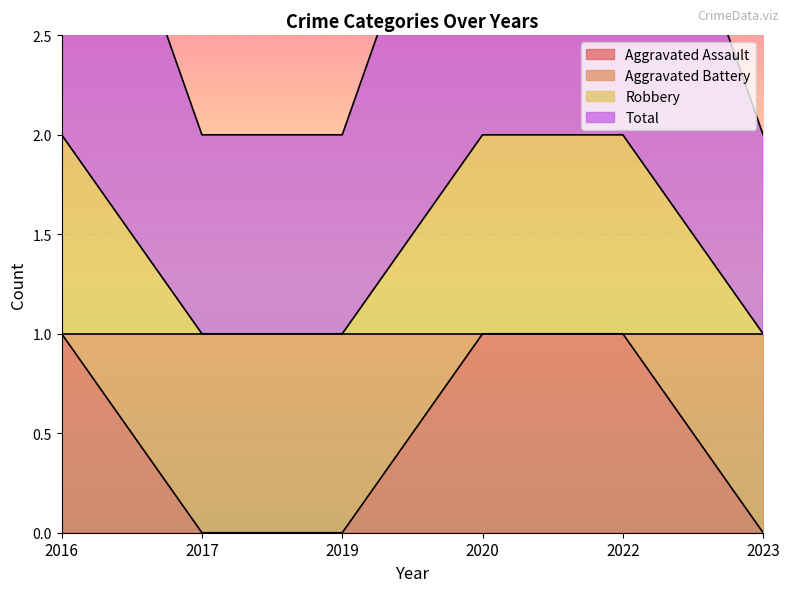

Which series has the largest range (max minus min)?

Robbery